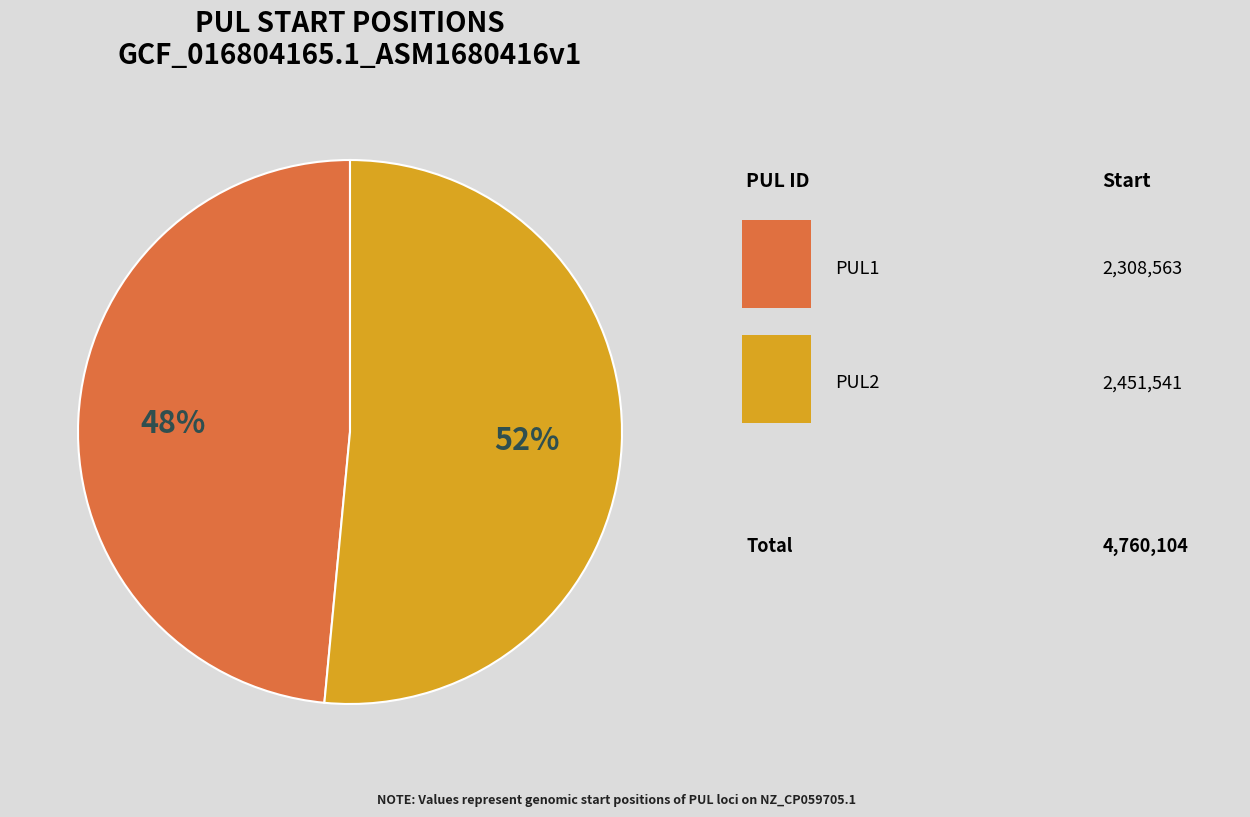

To the nearest percent, what is the average slice percentage?

50%